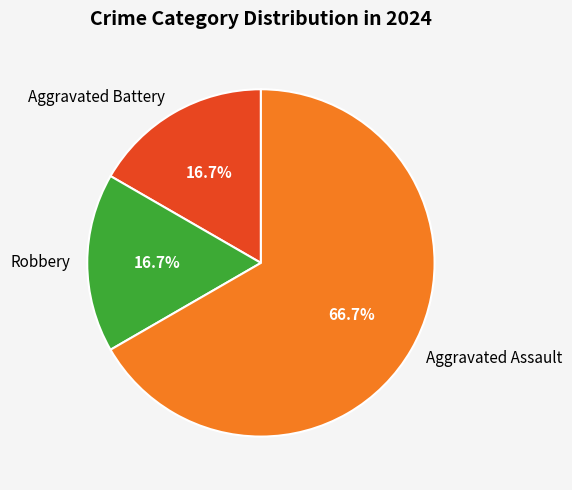

To the nearest percent, what is the combined percentage of Aggravated Assault and Robbery?

83%